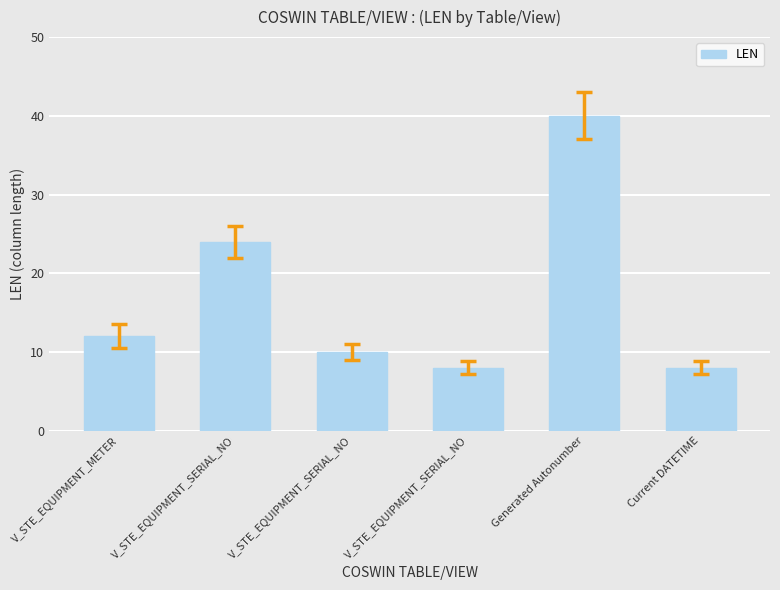

True or false: the data shows 13 at Generated Autonumber.

False